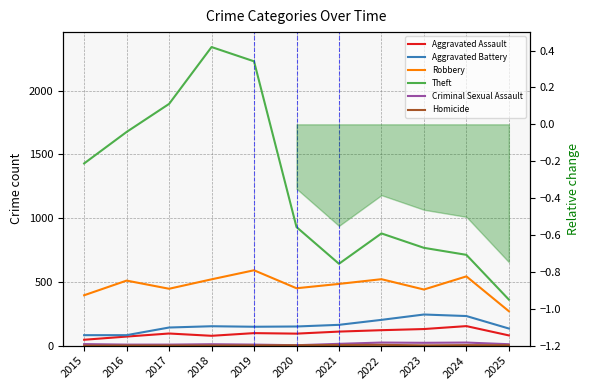

What is the difference between the maximum and minimum values in the Aggravated Battery series?

162